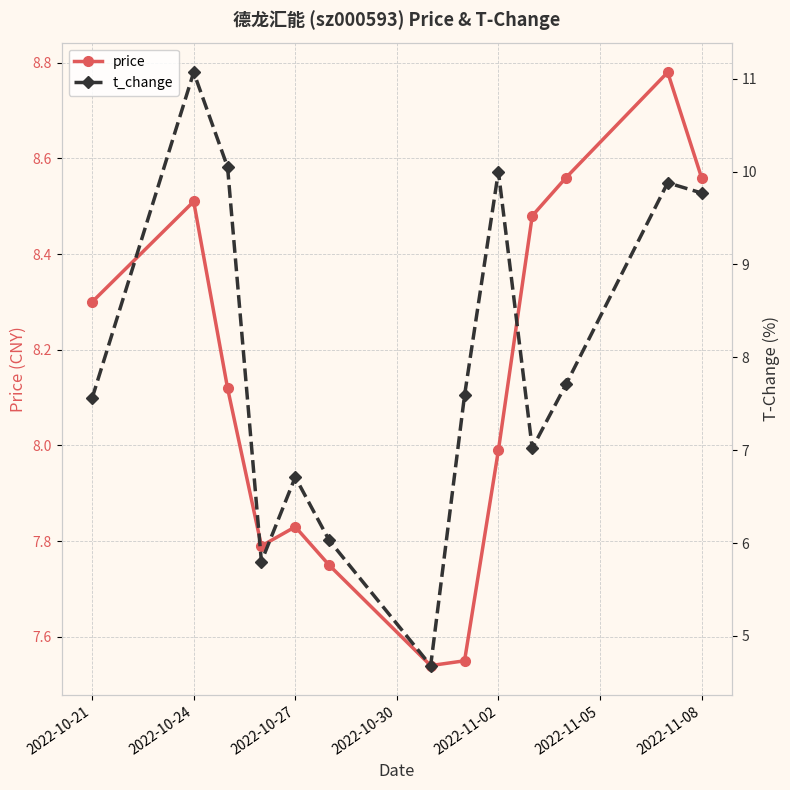

Which series has the largest total across all categories?

price